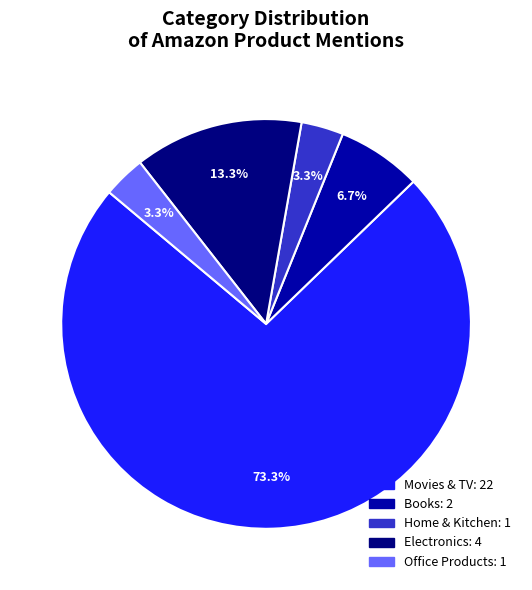

The Home & Kitchen slice represents 3% of the pie. True or false?

True